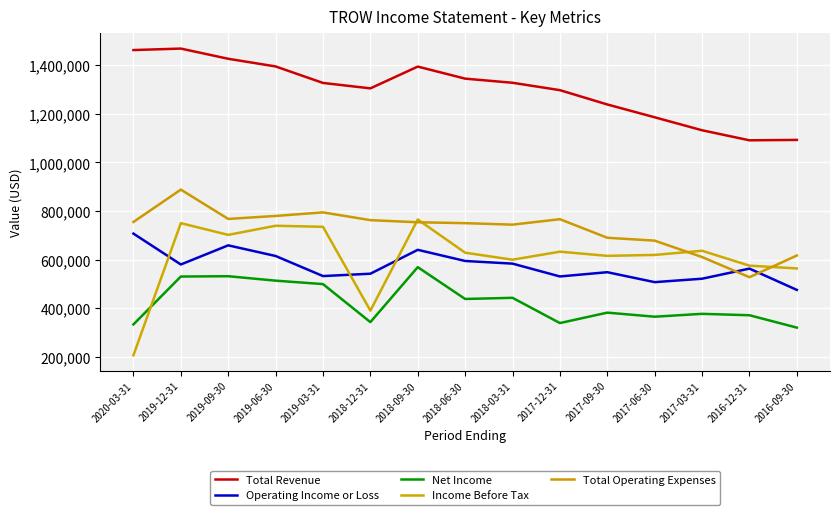

What is the difference between the Income Before Tax values at 2018-06-30 and 2016-09-30?

64800